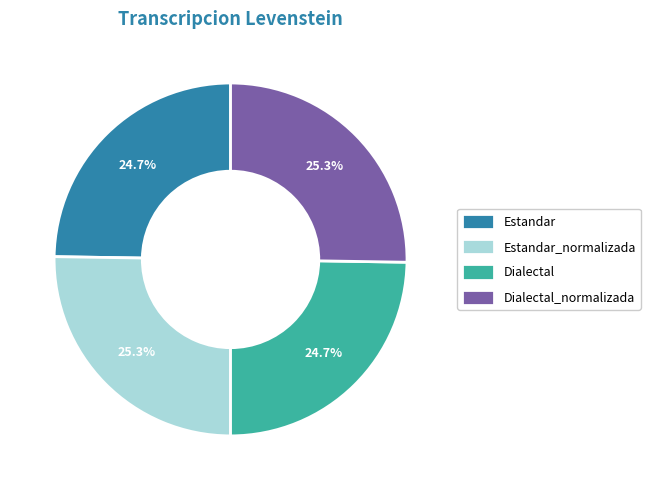

What is the ratio of the value at Estandar_normalizada to the value at Estandar?

1.0